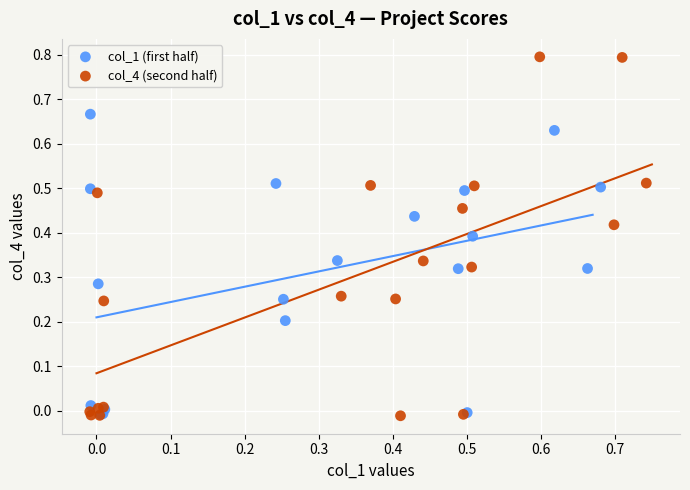

Which series has the largest Y range (max minus min)?

col_4 (second half)